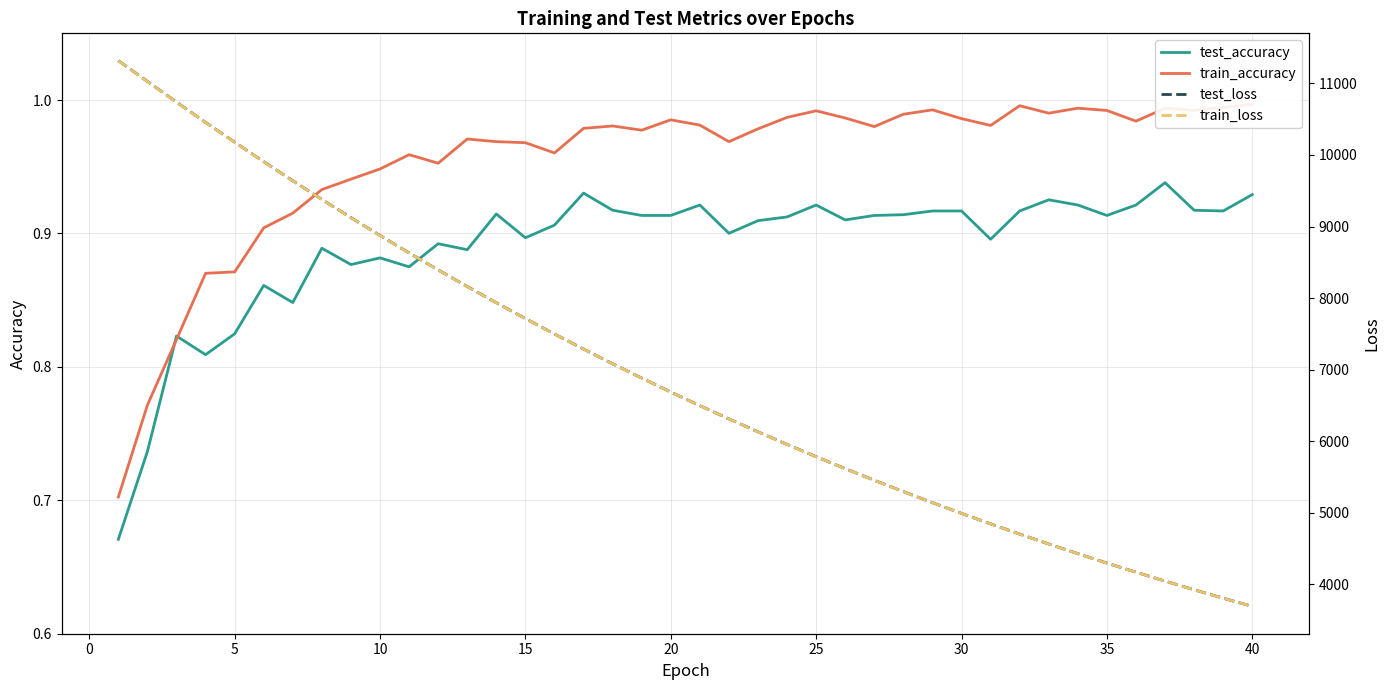

True or false: test_accuracy and train_loss intersect in this chart.

False